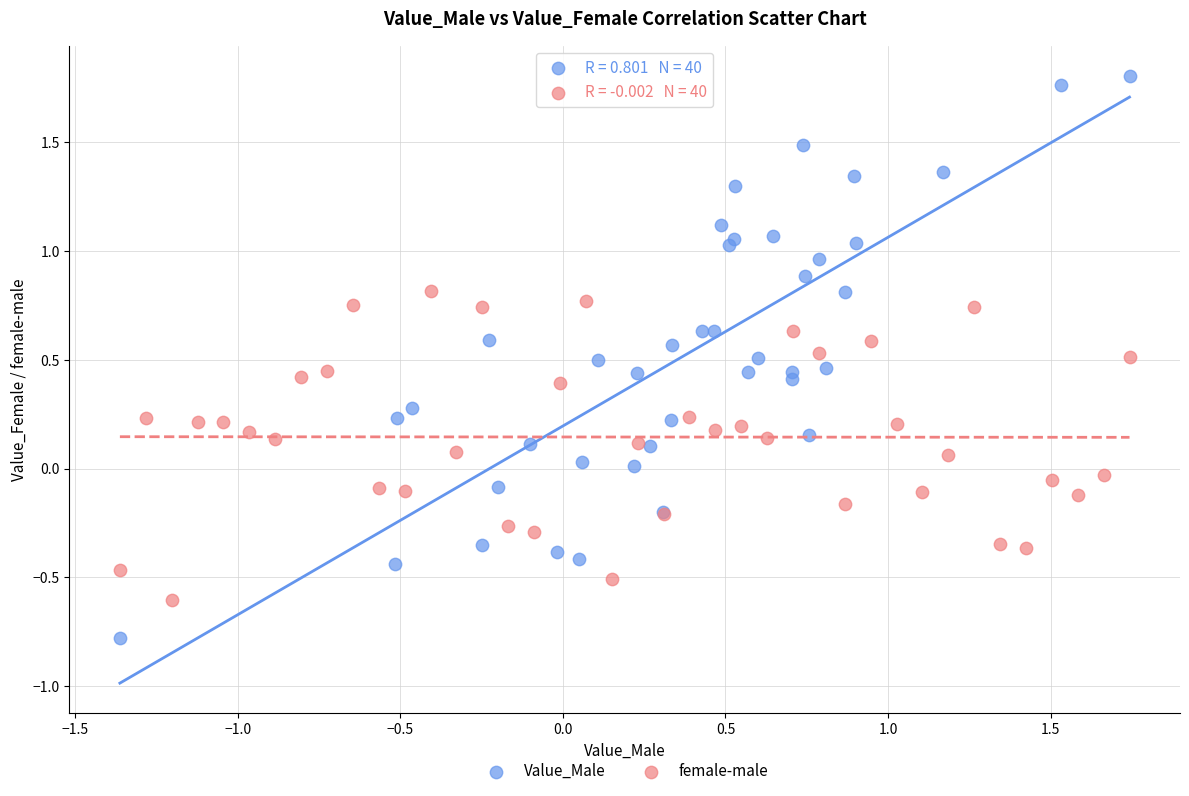

Which series reaches the maximum Y coordinate?

Value_Male